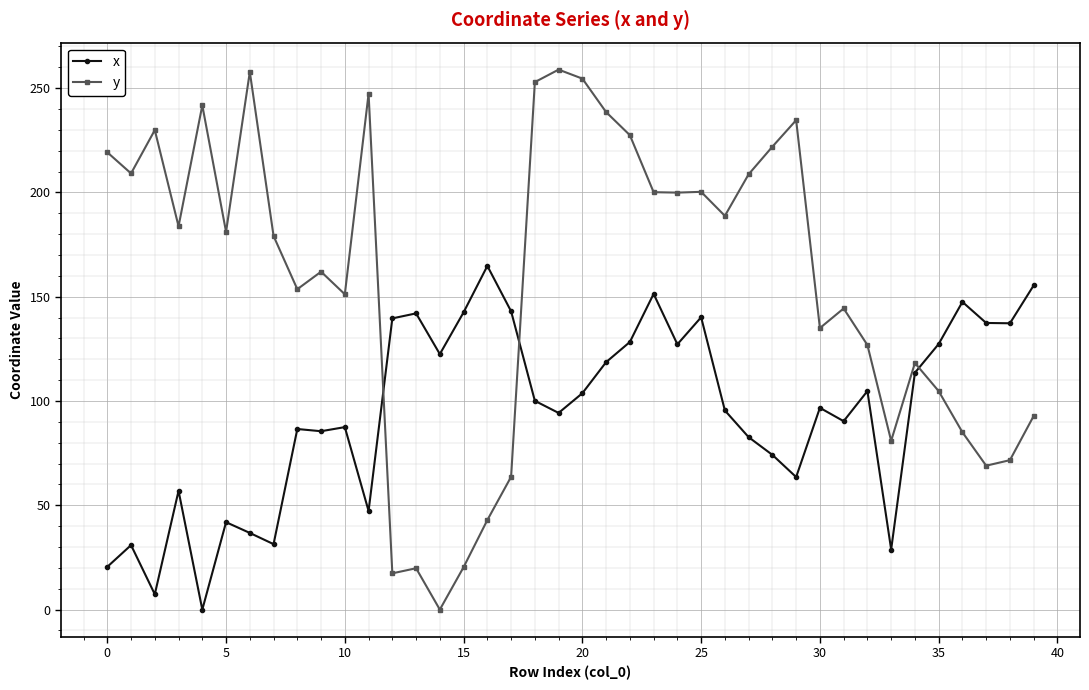

Rank the series by their average value, from lowest to highest.

x, y